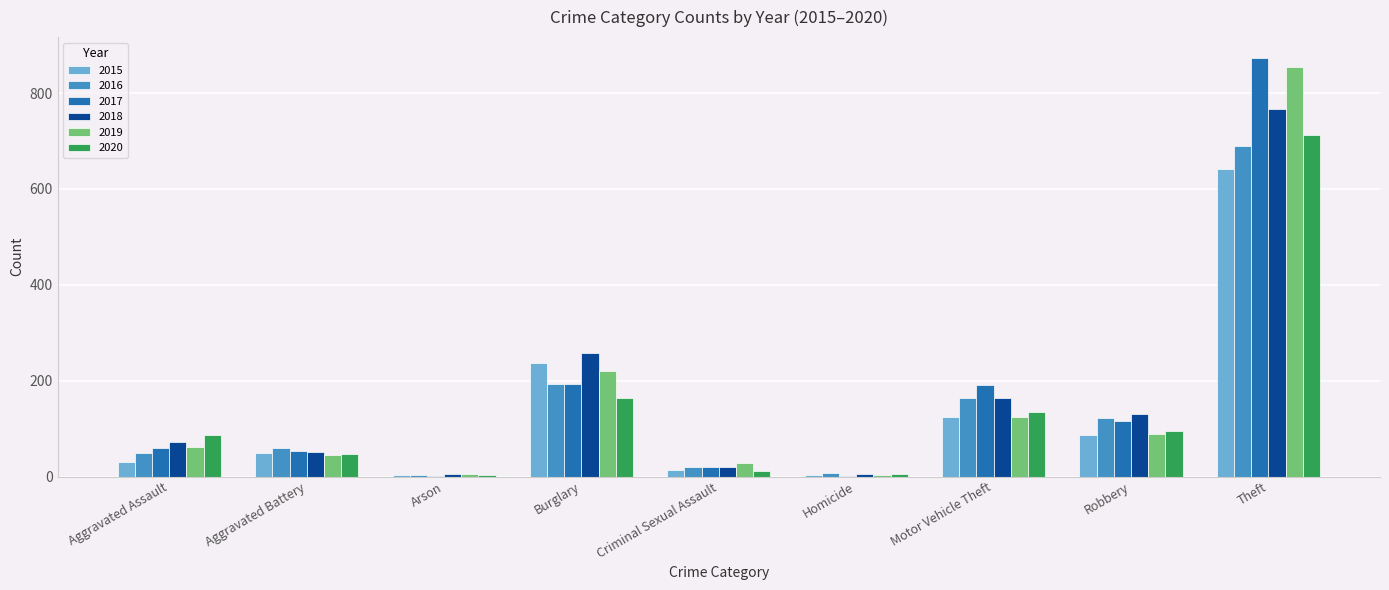

Does the chart contain stacked bars?

No